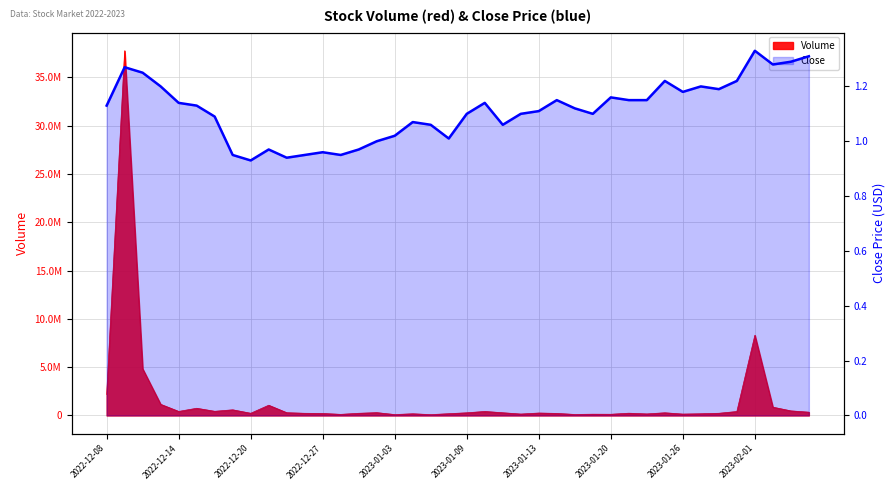

What is the difference between the maximum and minimum values?

0.4